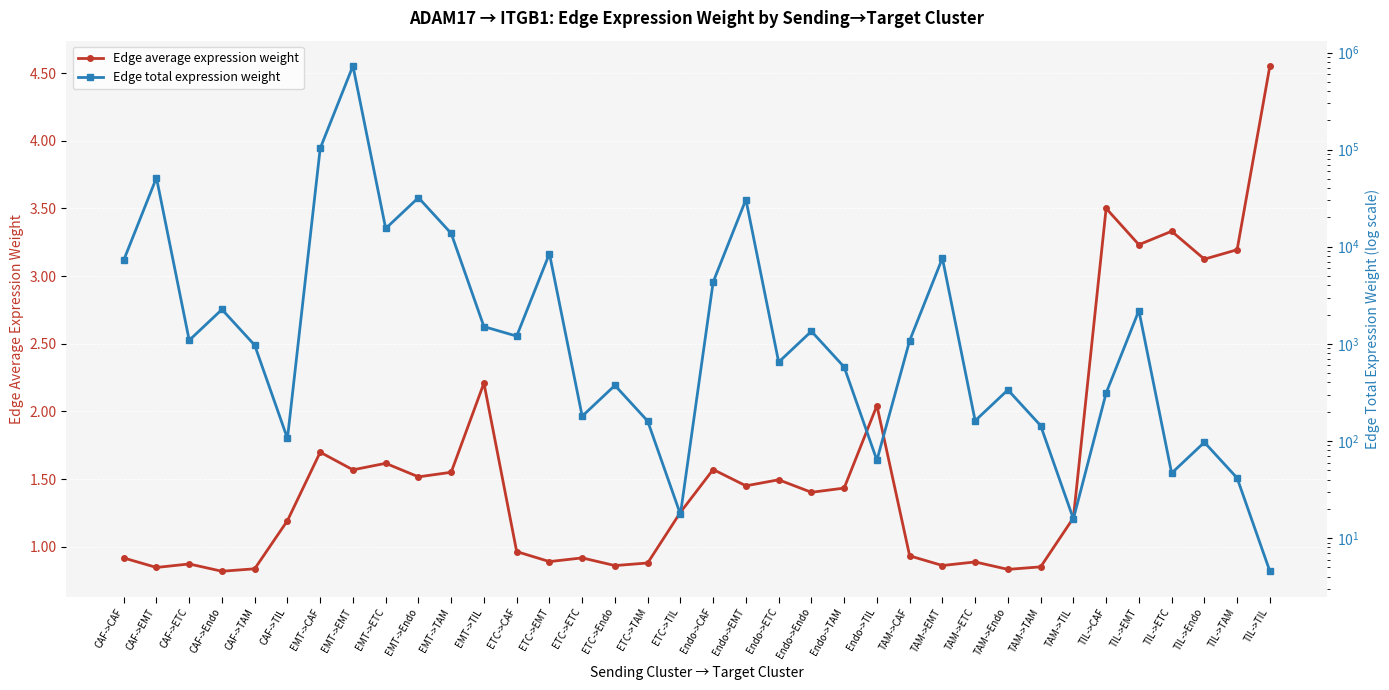

What is the difference between the maximum and minimum values in the Edge total expression weight series?

727304.3